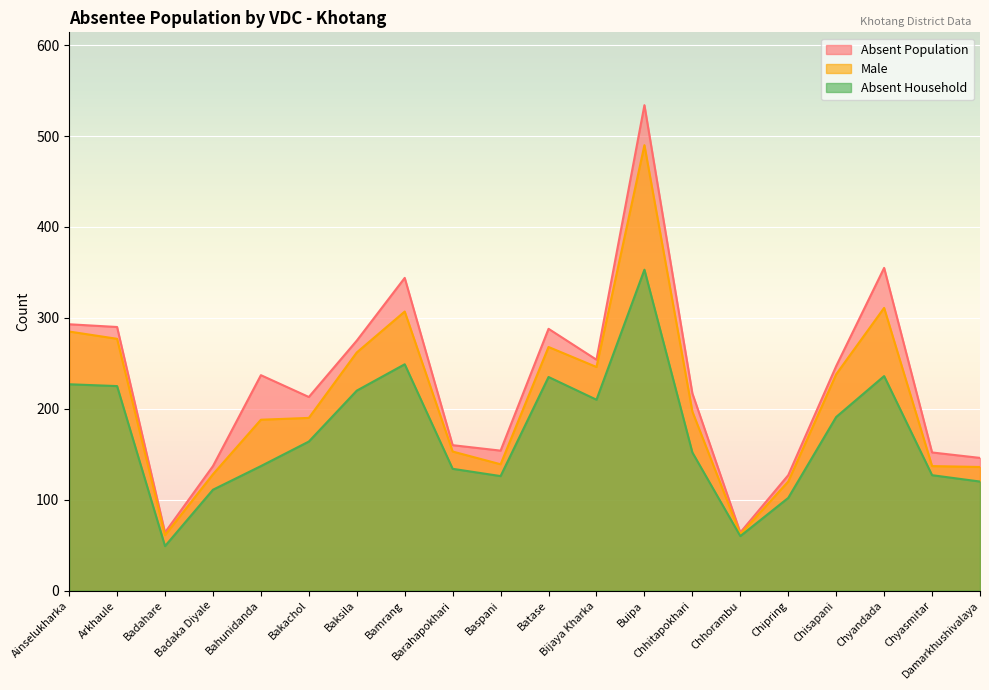

In Male, how many points are lower than both neighbors (excluding endpoints)?

4